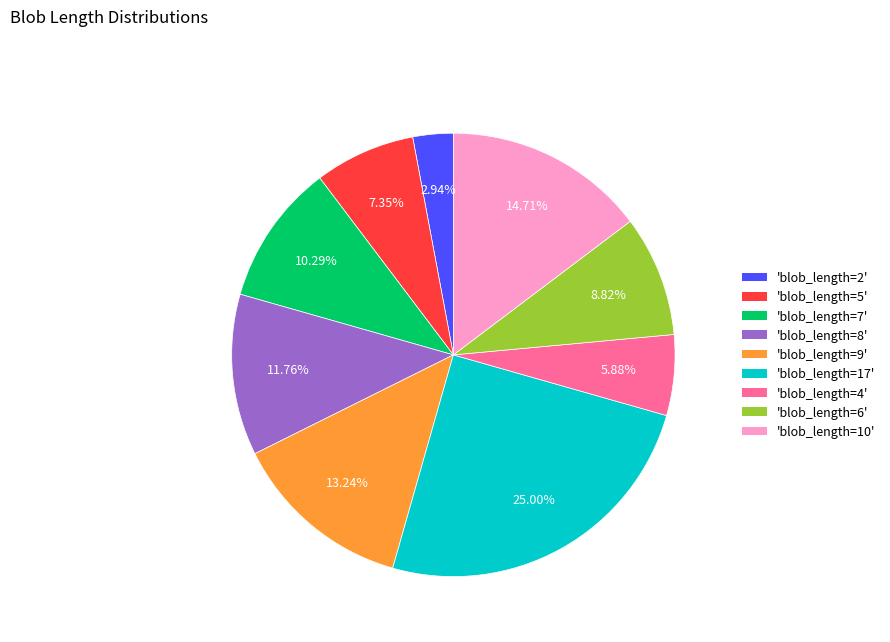

How many segments does this pie chart have?

9